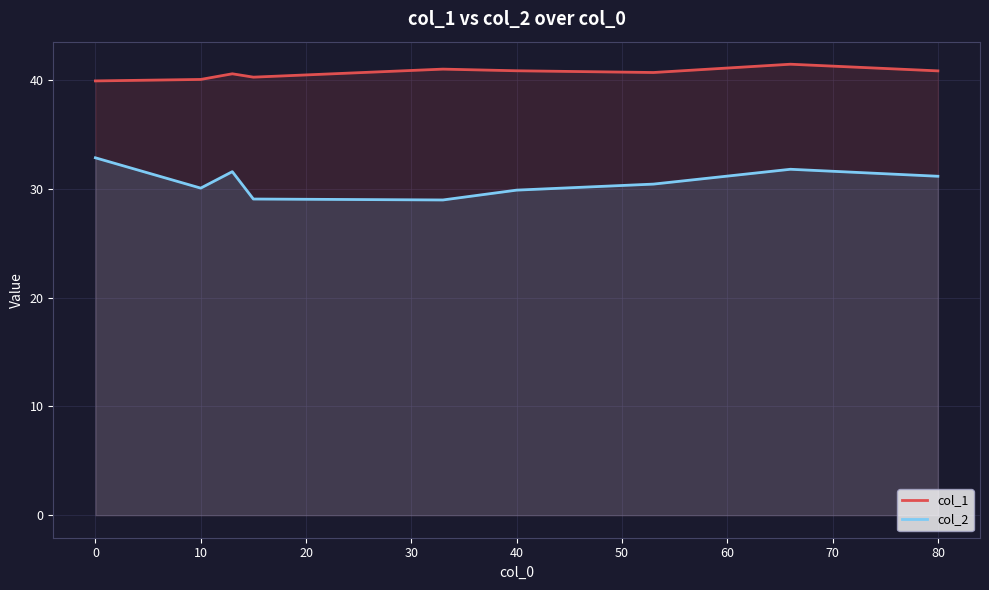

Which series has the largest total across all categories?

col_1